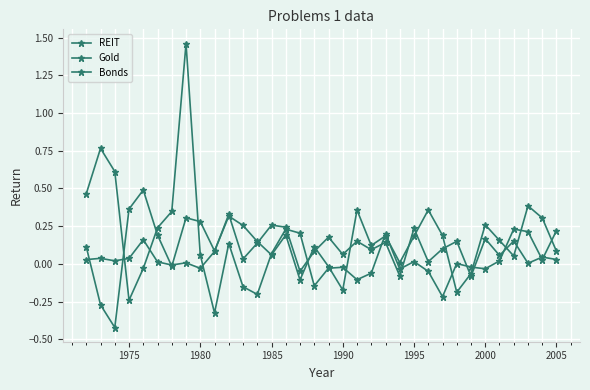

At which category does REIT reach its first local valley?

1980